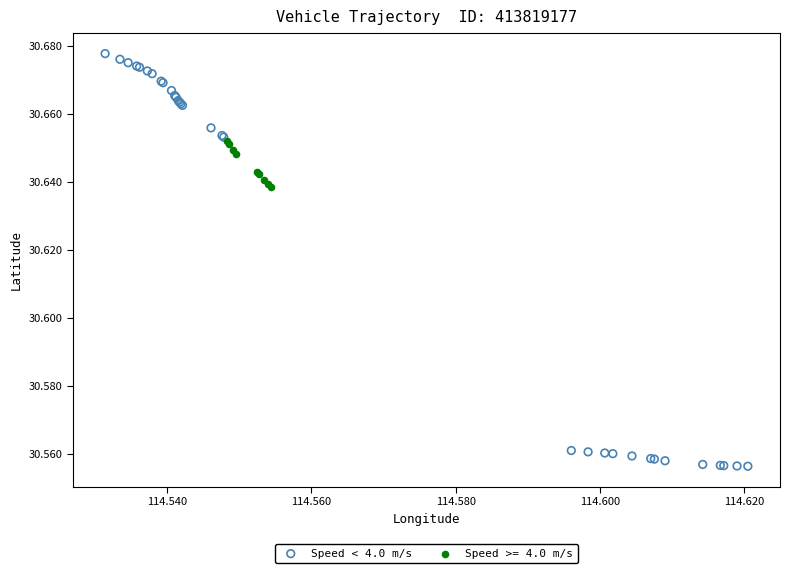

Which series contains the lowest Y value?

Speed < 4.0 m/s